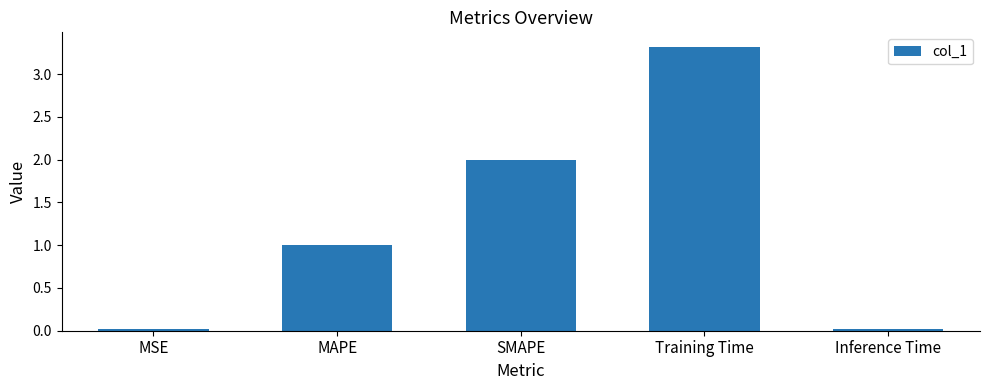

Between SMAPE and Training Time, which is larger?

Training Time